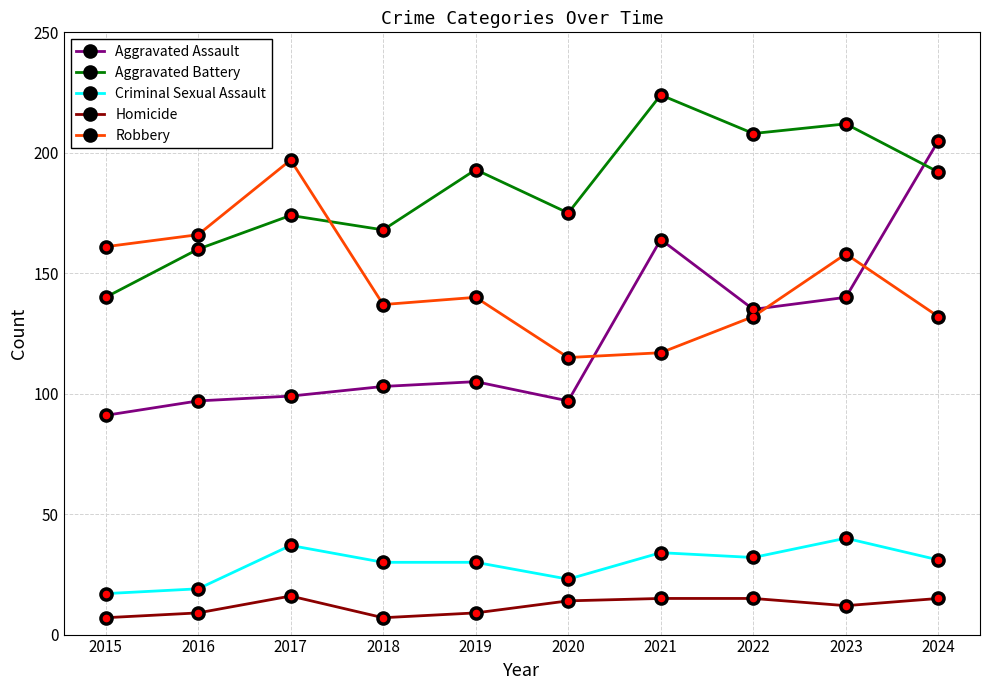

At which label does Criminal Sexual Assault reach its minimum?

2015